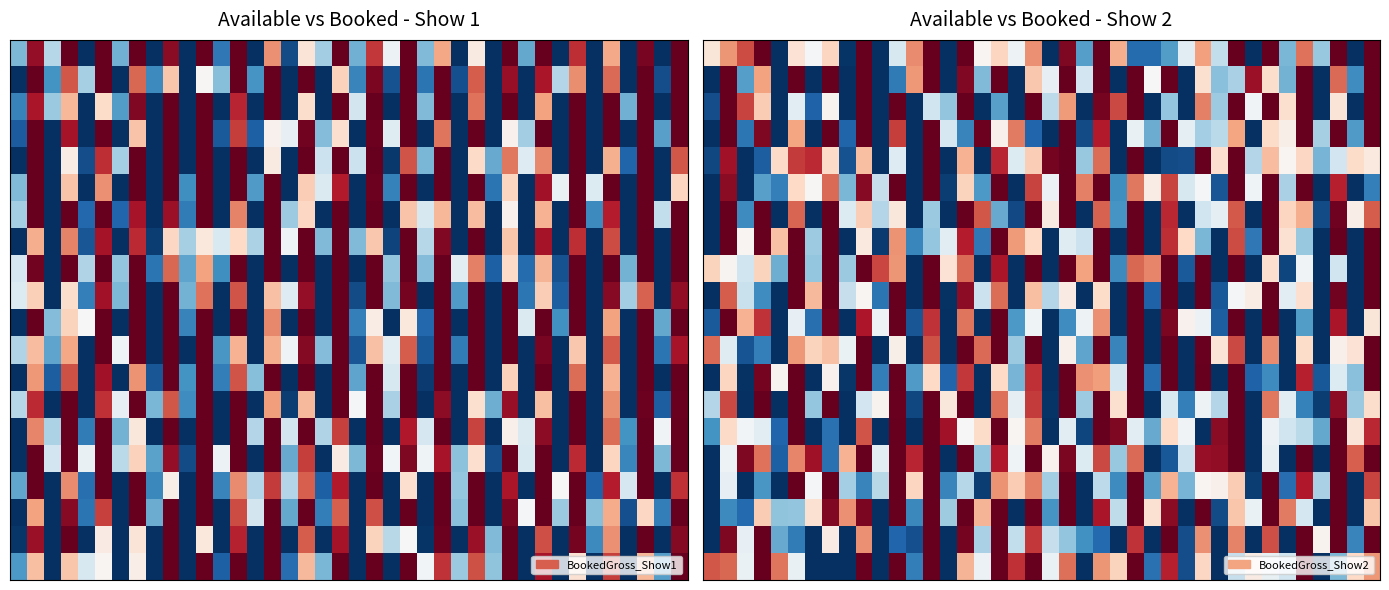

What is the spread (max minus min) of values at 37?

434.4